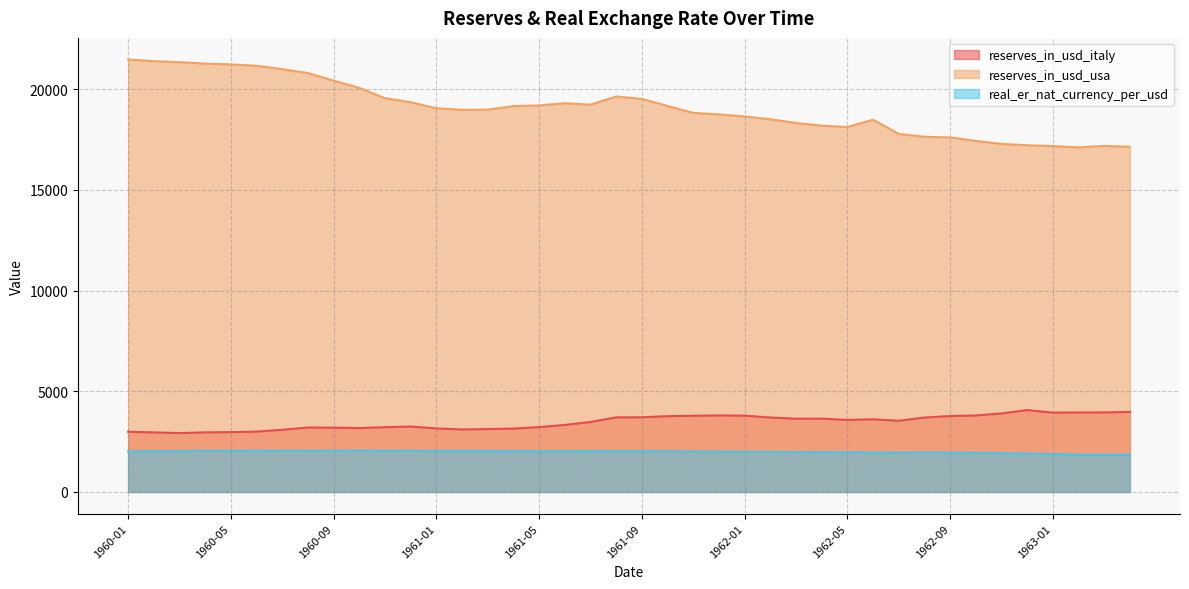

What is the total value across all series at 1961-05?

24439.7